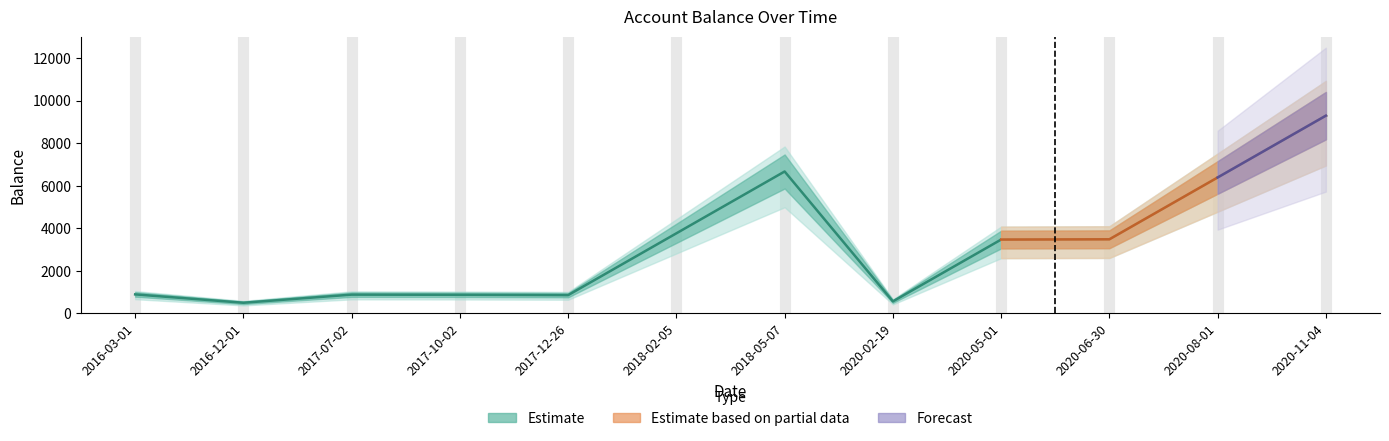

At which category does the data reach its first local peak?

2017-07-02